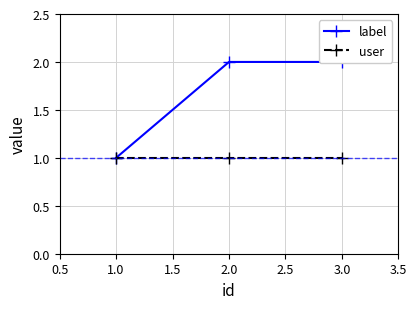

What position from the left is 3.0?

3